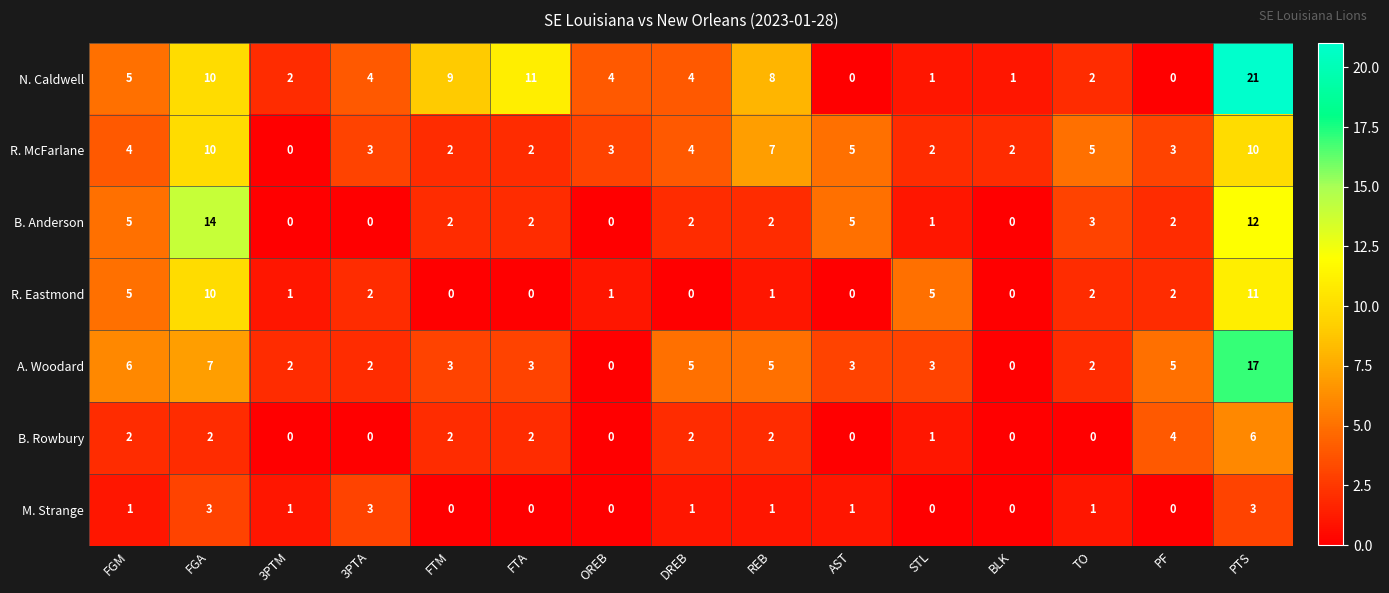

At which label is N. Caldwell closest to 10?

FGA